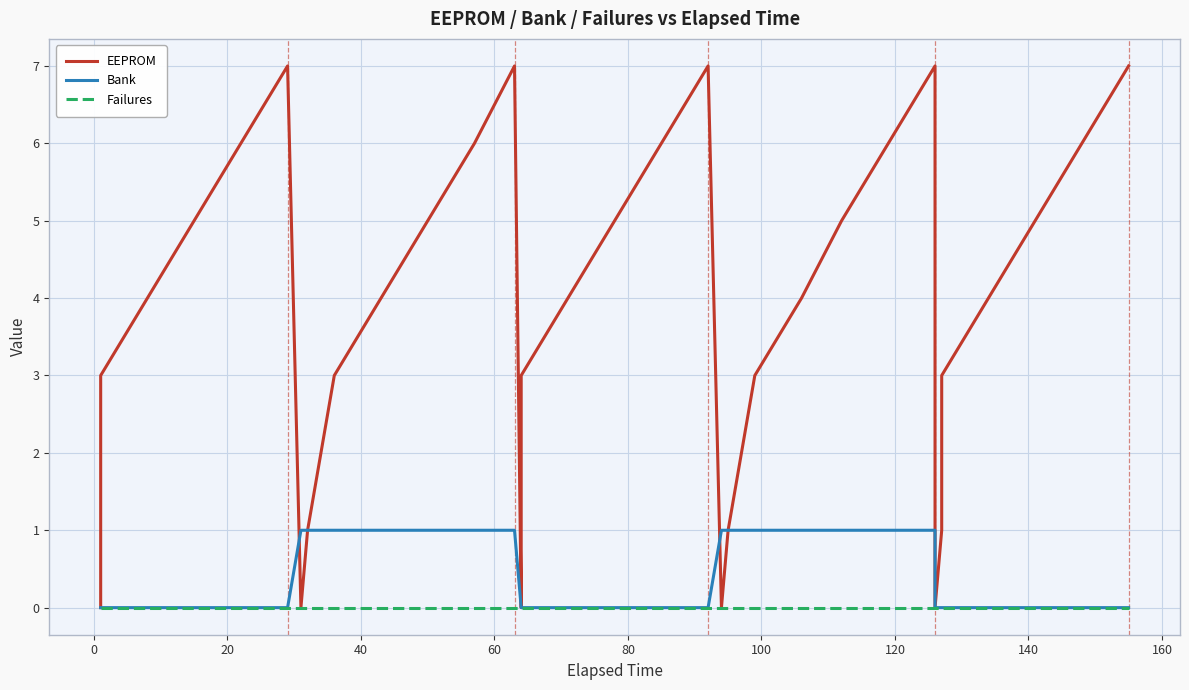

How many data points in EEPROM are above 4?

15